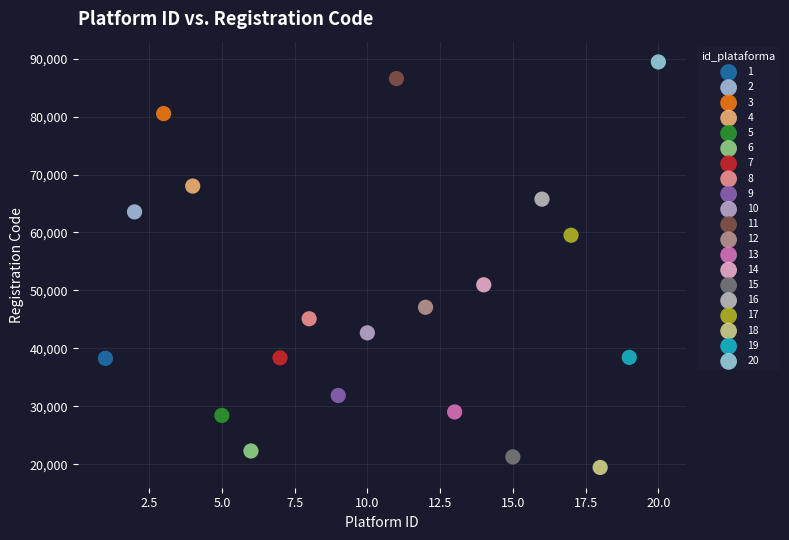

What are all the series names shown in the legend?

1, 2, 3, 4, 5, 6, 7, 8, 9, 10, 11, 12, 13, 14, 15, 16, 17, 18, 19, 20